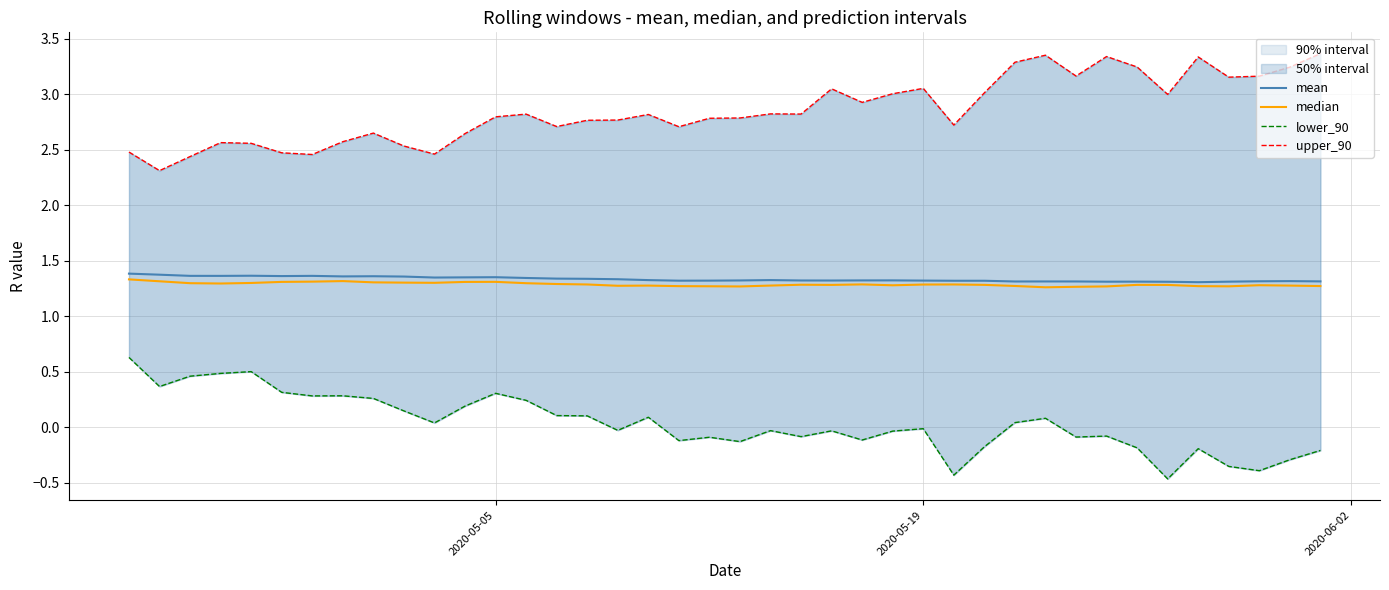

Is it true that mean equals 2.1 at 2020-05-19?

False